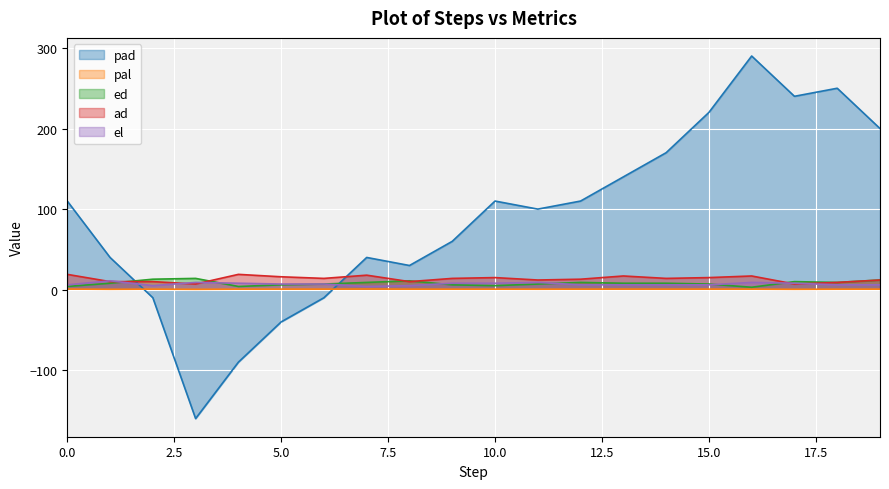

Between 18 and 17, which is larger?

18